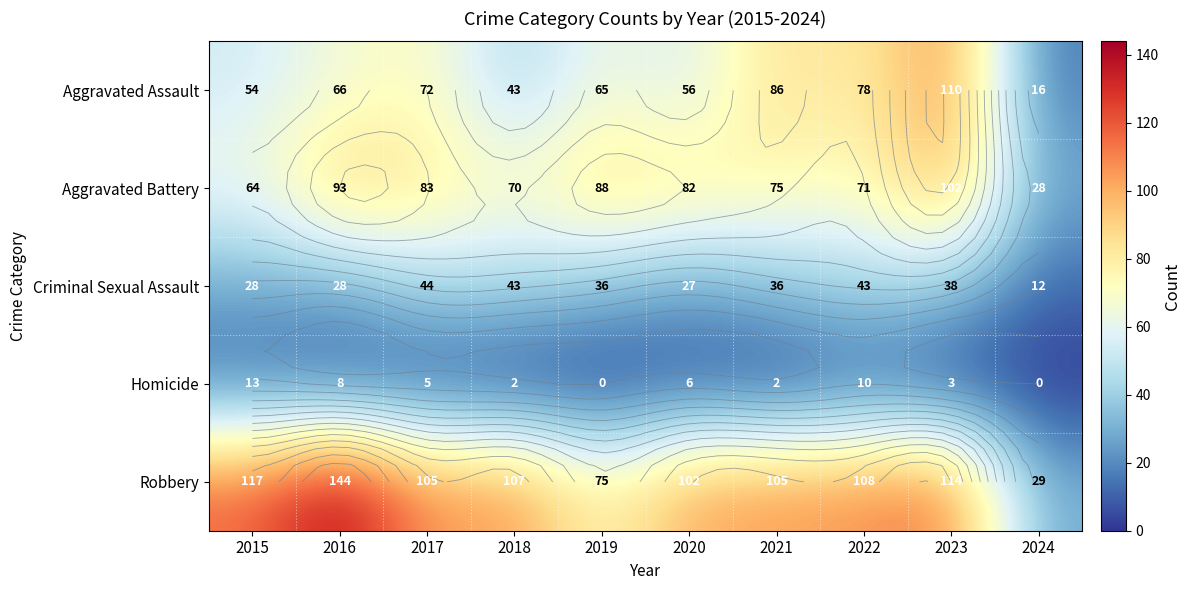

What is the average value of the Aggravated Assault series?

65